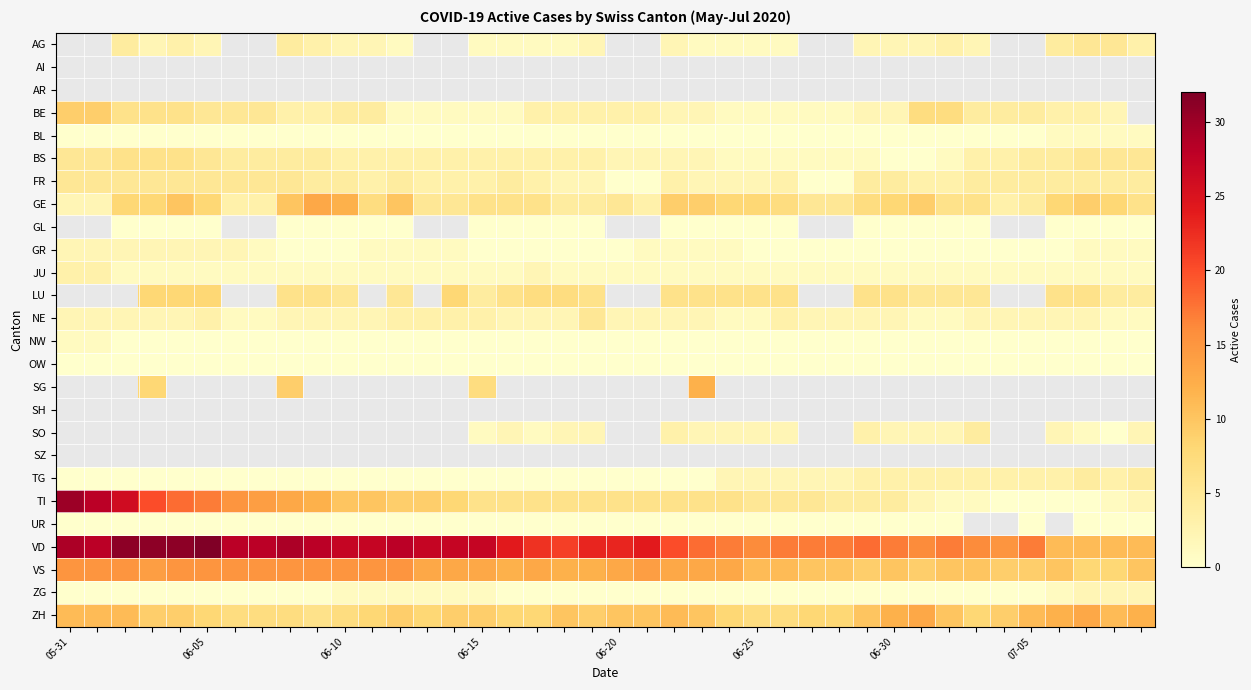

How many data points in GR are above 0?

19